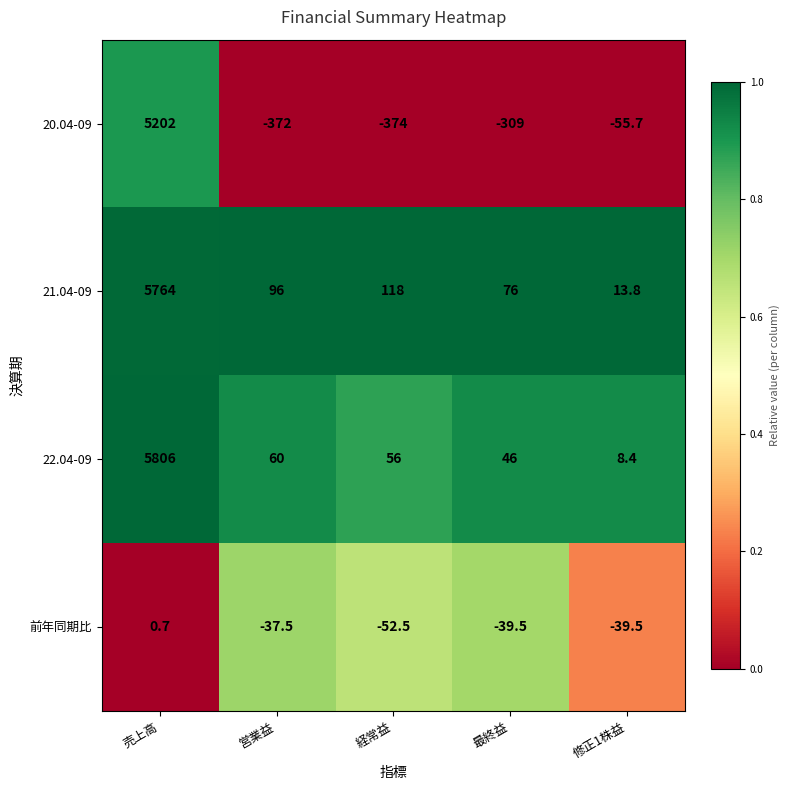

Which category has the lowest value in the 21.04-09 series?

修正1株益